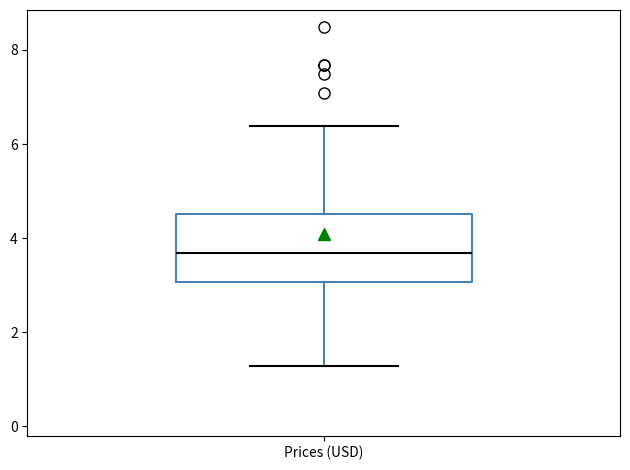

Read this box plot against the y-axis: the position of the median line, the range covered by the box, and the ends of both whiskers. The values are not printed on the chart, so give them approximately, as read against the axis.

median 3.6, box 3.0 to 4.6, whiskers 1.2 to 6.4